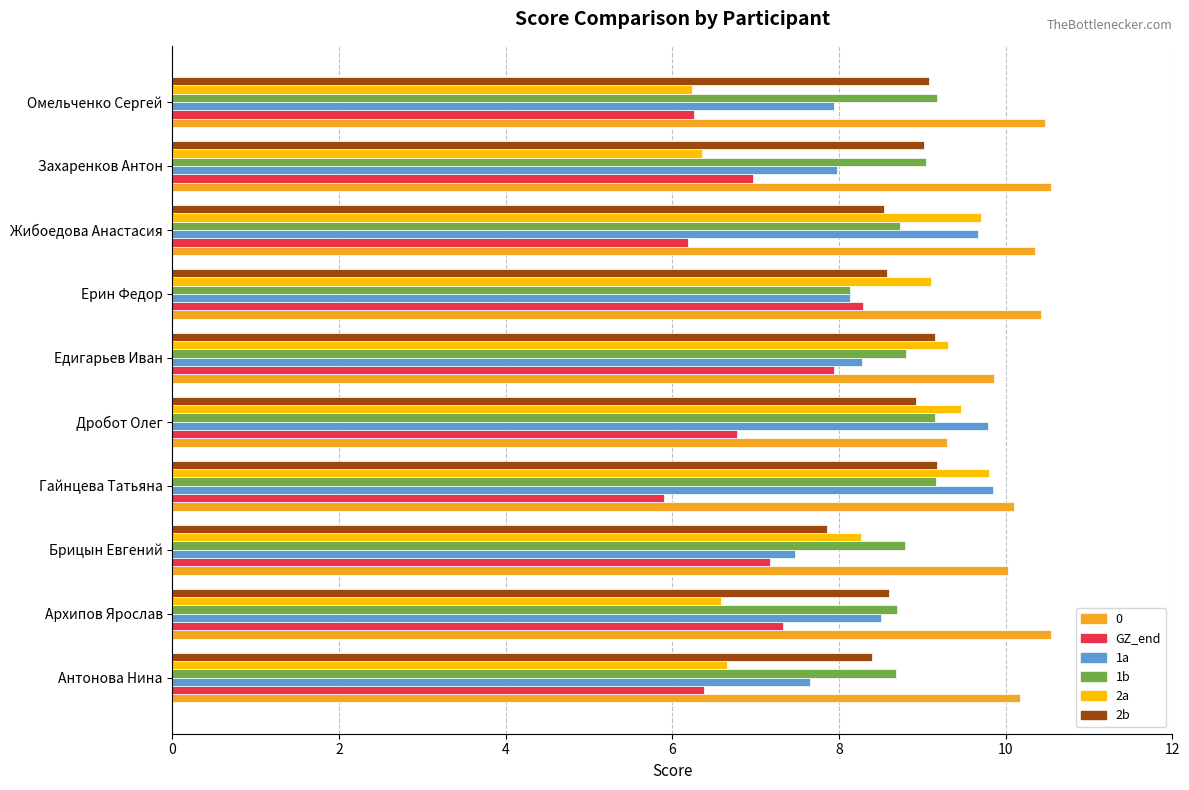

What is the sum of all 1a values?

85.2